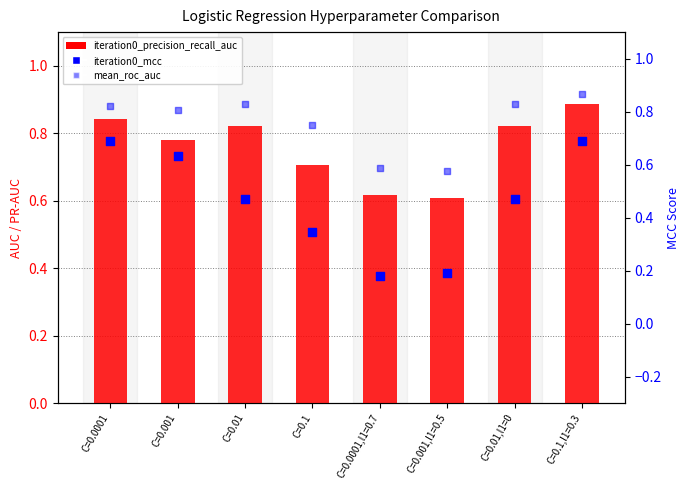

At which category is the sum across all series the highest?

C=0.1,l1=0.3